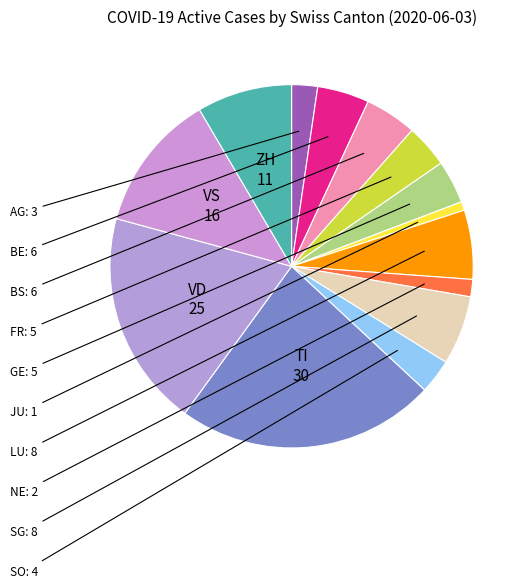

Count the number of slices in the pie.

14